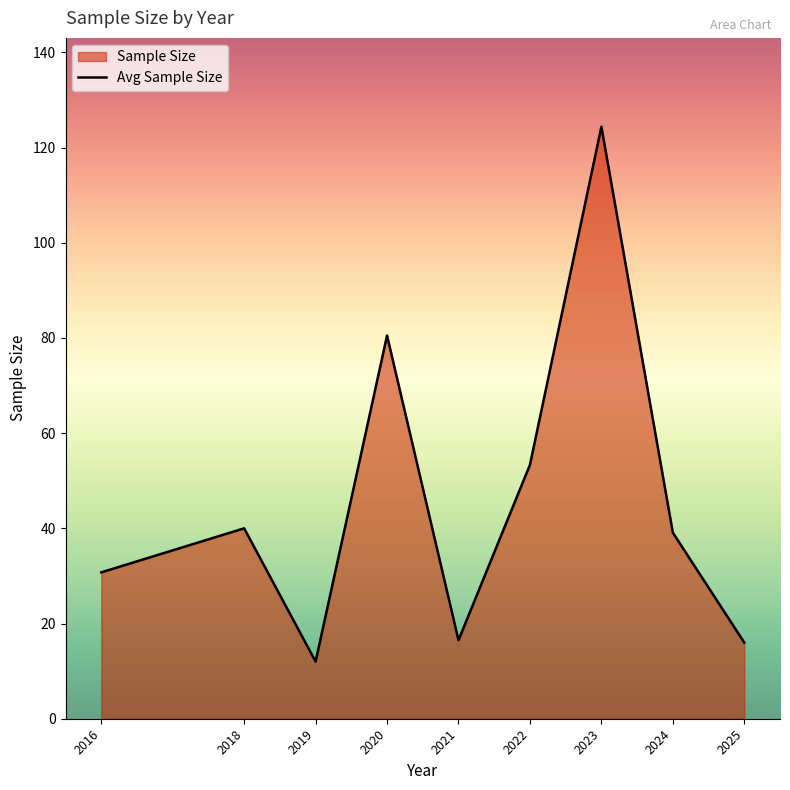

The chart shows a value of 16.5 at 2021. True or false?

True